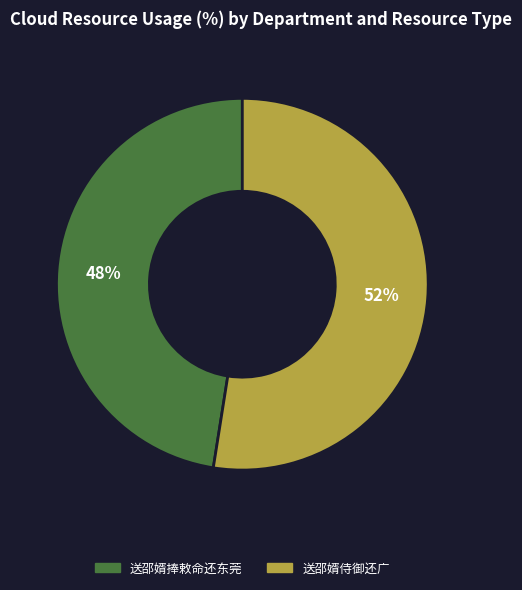

Is it true that 送邵婿捧敕命还东莞 is 56% of the pie?

False